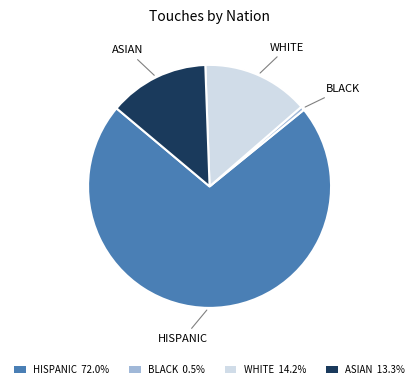

Is the sum of HISPANIC 72.0% and WHITE 14.2% greater than half?

Yes